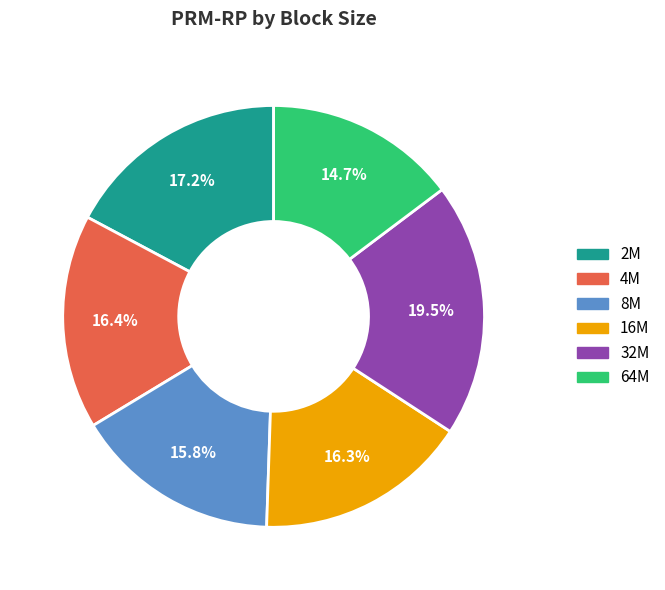

Is it true that 4M is 16% of the pie?

True